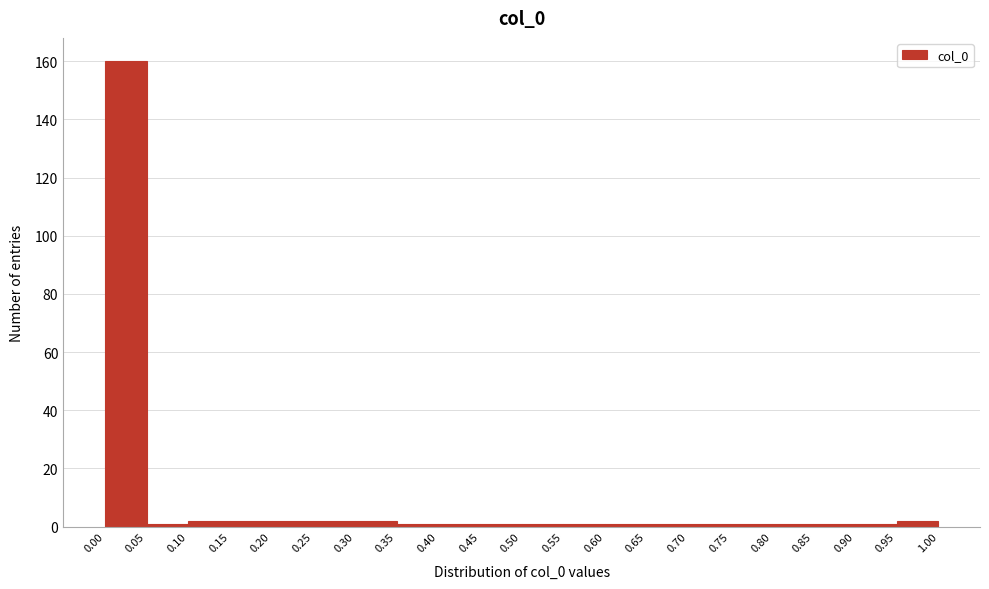

Reading left to right, transcribe this chart: for each bar, give the range it covers on the x-axis and its height. The values are not printed on the chart, so give them approximately, as read against the axis.

0.00 to 0.05: 160
0.05 to 0.10: under 2
0.10 to 0.15: 2
0.15 to 0.20: 2
0.20 to 0.25: 2
0.25 to 0.30: 2
0.30 to 0.35: 2
0.35 to 0.40: under 2
0.40 to 0.45: under 2
0.45 to 0.50: under 2
0.50 to 0.55: under 2
0.55 to 0.60: under 2
0.60 to 0.65: under 2
0.65 to 0.70: under 2
0.70 to 0.75: under 2
0.75 to 0.80: under 2
0.80 to 0.85: under 2
0.85 to 0.90: under 2
0.90 to 0.95: under 2
0.95 to 1.00: 2